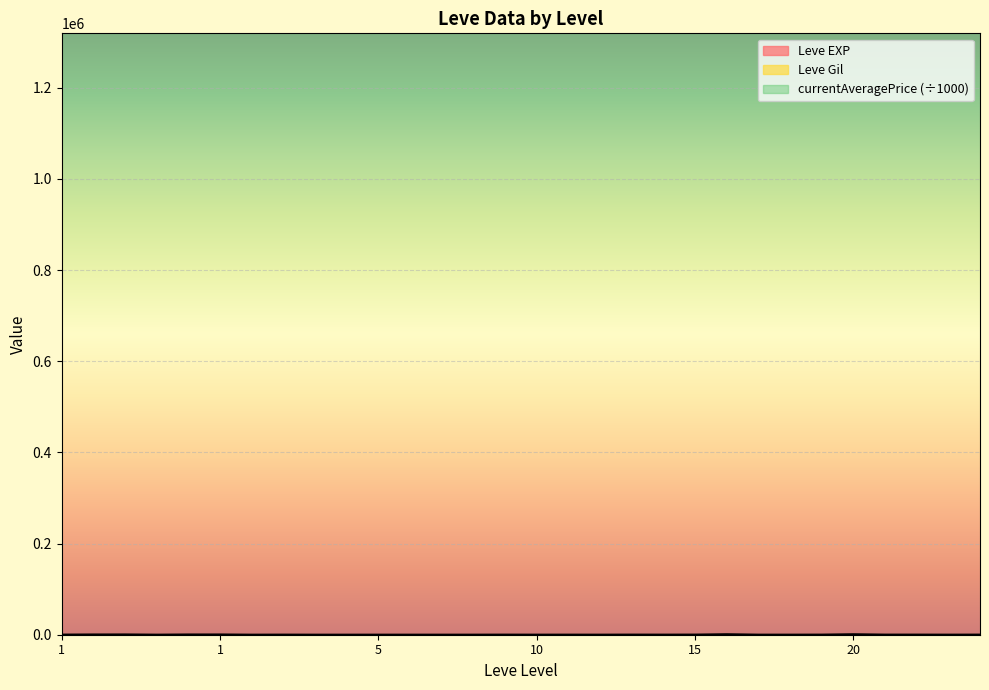

How many lines are shown in the chart?

3